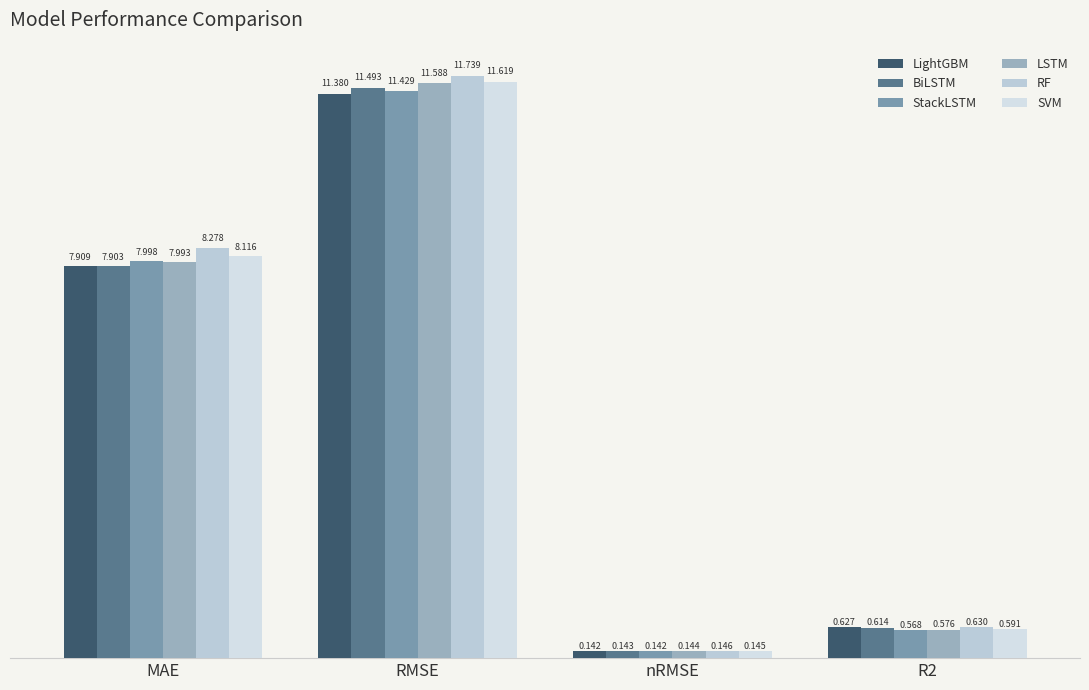

What is the approximate value of LSTM at R2?

0.6